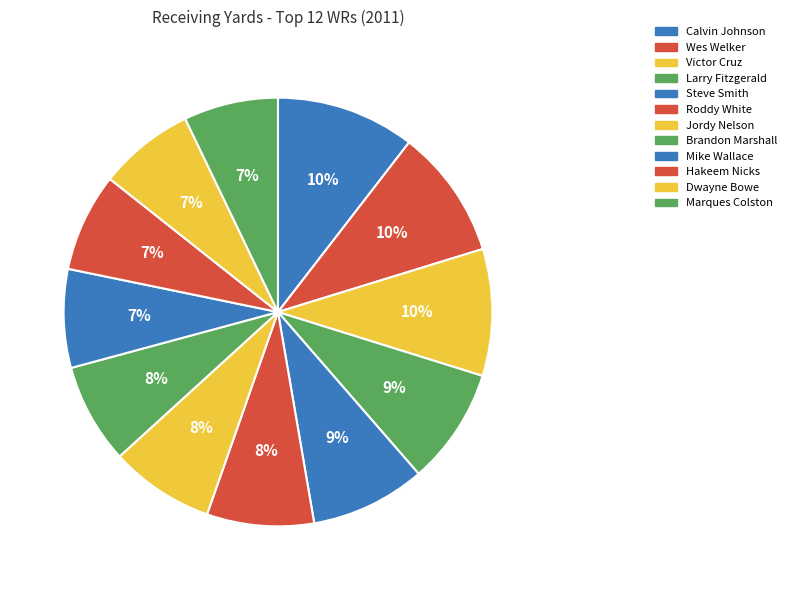

How many segments does this pie chart have?

12